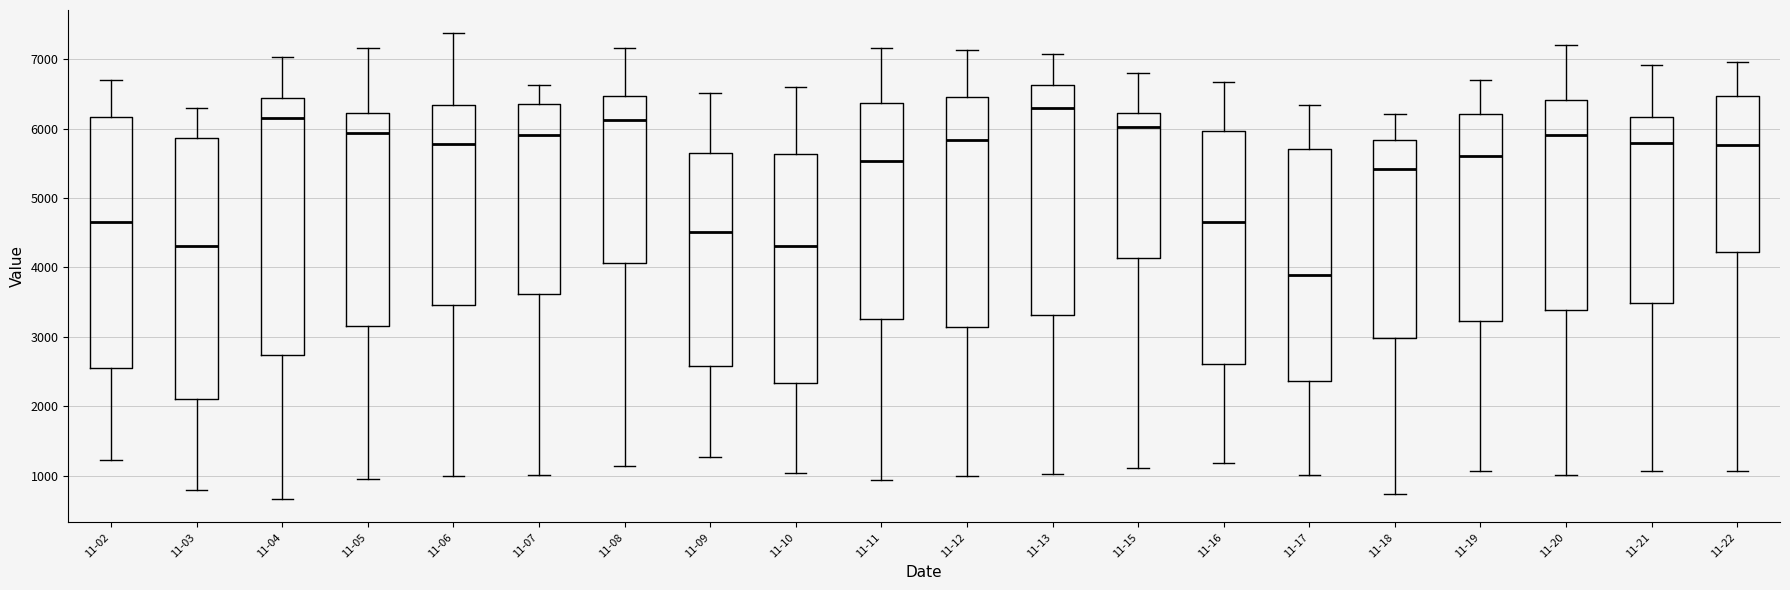

Which box's median line is the lowest?

11-17